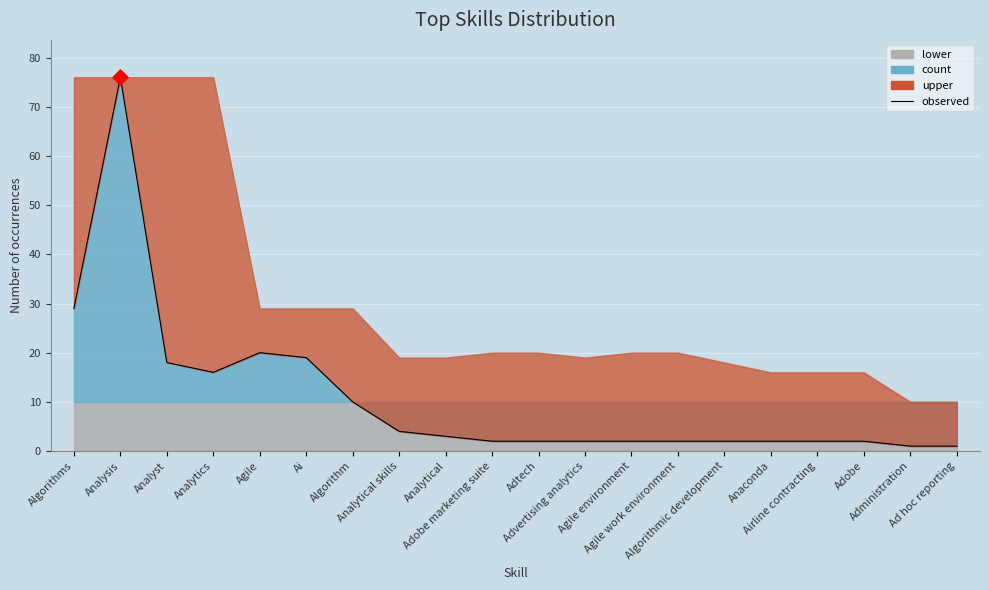

What is the ratio of the value at Ai to the value at Analyst?

1.1